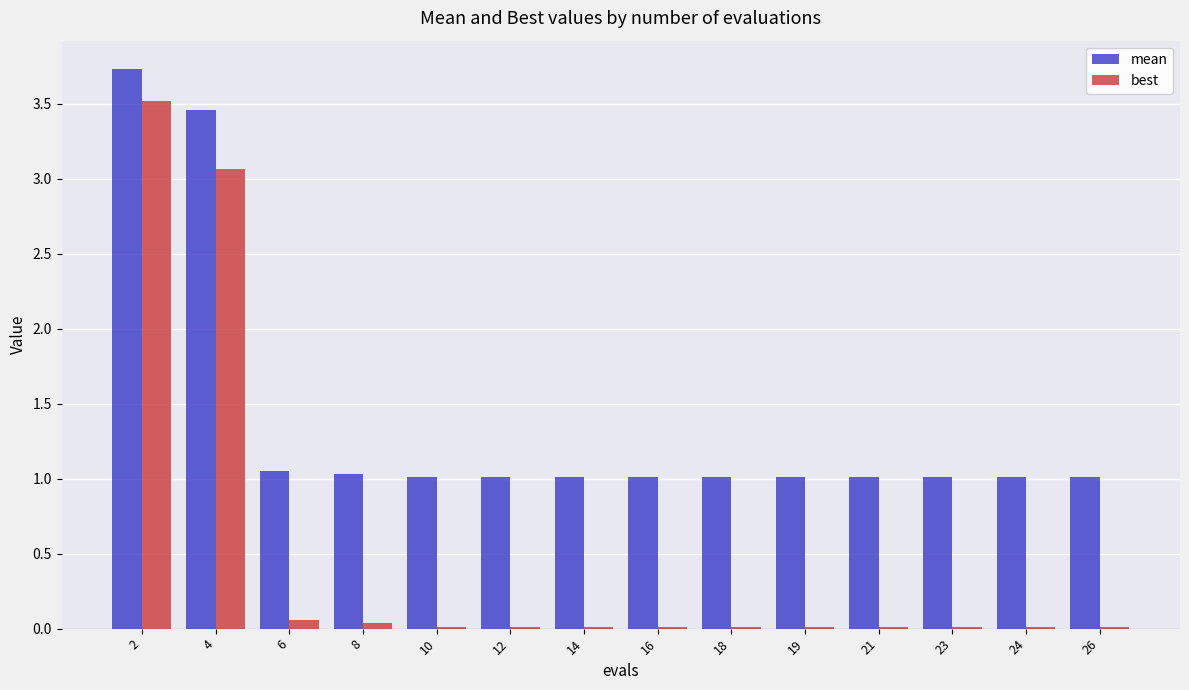

Which series changed the most between 2 and 14?

best